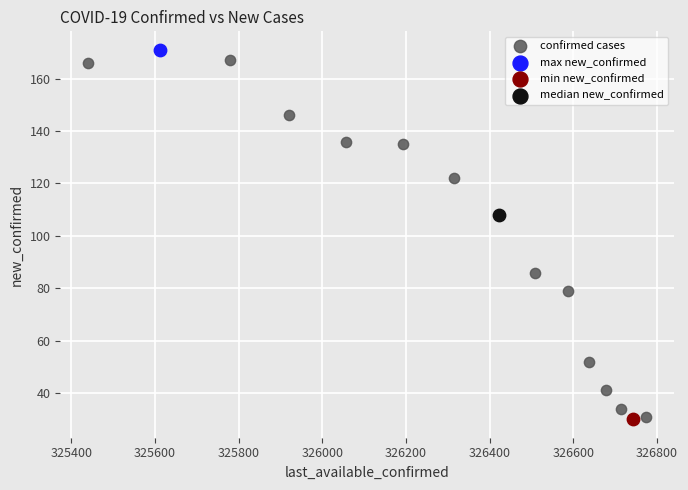

What are all the series names shown in the legend?

confirmed cases, max new_confirmed, min new_confirmed, median new_confirmed